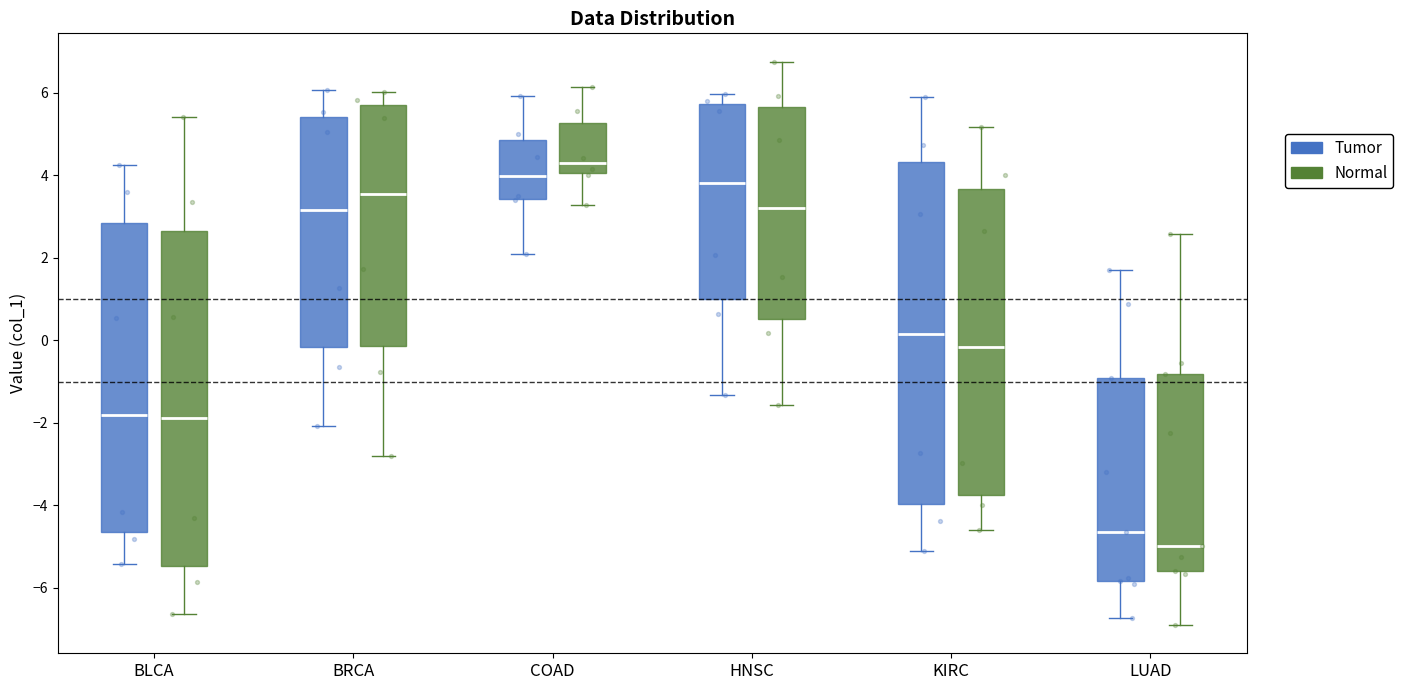

Reading left to right, read every box against the y-axis: the position of its median line, the range the box covers, and the ends of its whiskers. The values are not printed on the chart, so give them approximately, as read against the axis.

BLCA (Tumor): median -1.8, box -4.6 to 2.8, whiskers -5.4 to 4.2
BLCA (Normal): median -1.8, box -5.4 to 2.6, whiskers -6.6 to 5.4
BRCA (Tumor): median 3.2, box -0.2 to 5.4, whiskers -2.0 to 6.0
BRCA (Normal): median 3.6, box -0.2 to 5.8, whiskers -2.8 to 6.0
COAD (Tumor): median 4.0, box 3.4 to 4.8, whiskers 2.2 to 6.0
COAD (Normal): median 4.2, box 4.0 to 5.2, whiskers 3.2 to 6.2
HNSC (Tumor): median 3.8, box 1.0 to 5.8, whiskers -1.4 to 6.0
HNSC (Normal): median 3.2, box 0.6 to 5.6, whiskers -1.6 to 6.8
KIRC (Tumor): median 0.2, box -4.0 to 4.4, whiskers -5.2 to 5.8
KIRC (Normal): median -0.2, box -3.8 to 3.6, whiskers -4.6 to 5.2
LUAD (Tumor): median -4.6, box -5.8 to -1.0, whiskers -6.8 to 1.8
LUAD (Normal): median -5.0, box -5.6 to -0.8, whiskers -7.0 to 2.6